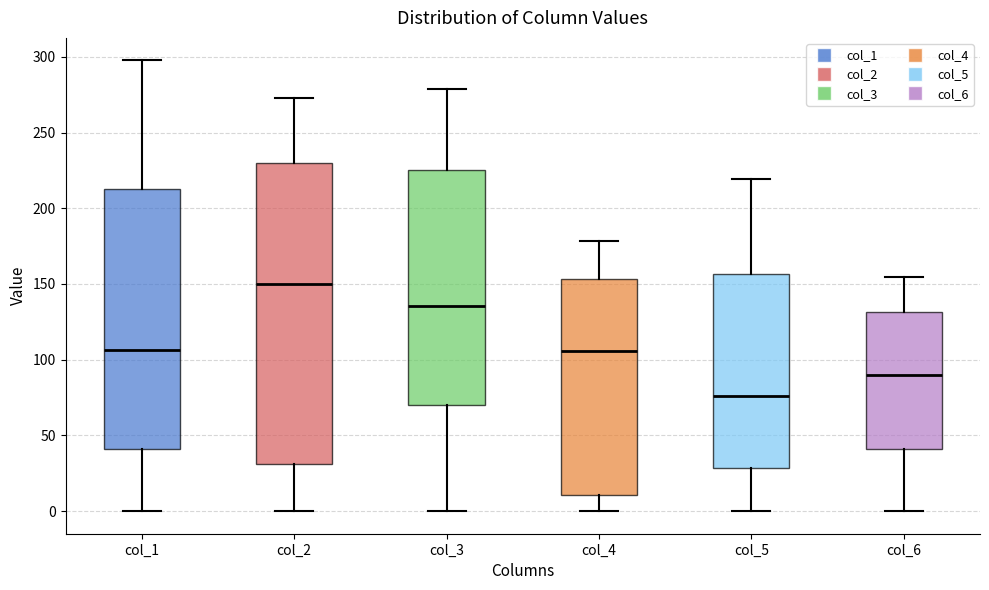

Comparing the boxes themselves (not the whiskers), which one is the tallest?

col_2